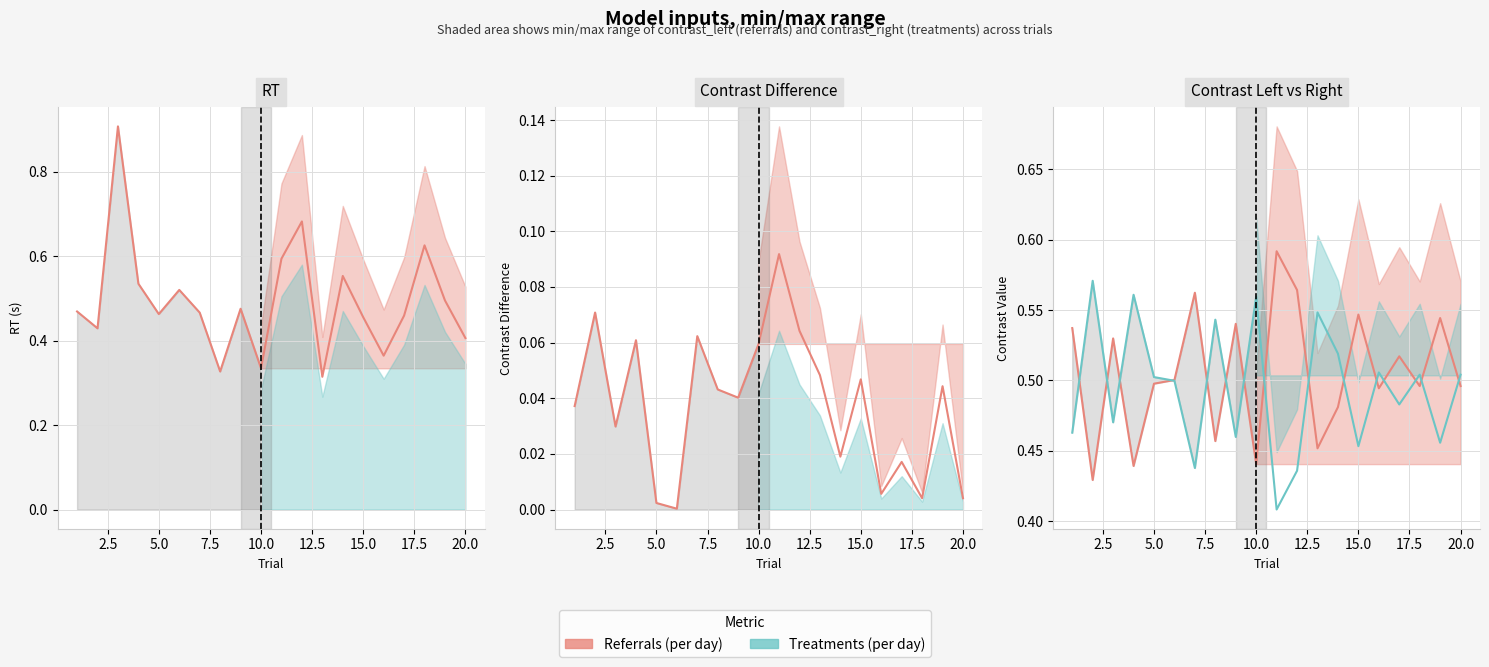

What is the average value of the contrast_right series?

0.5